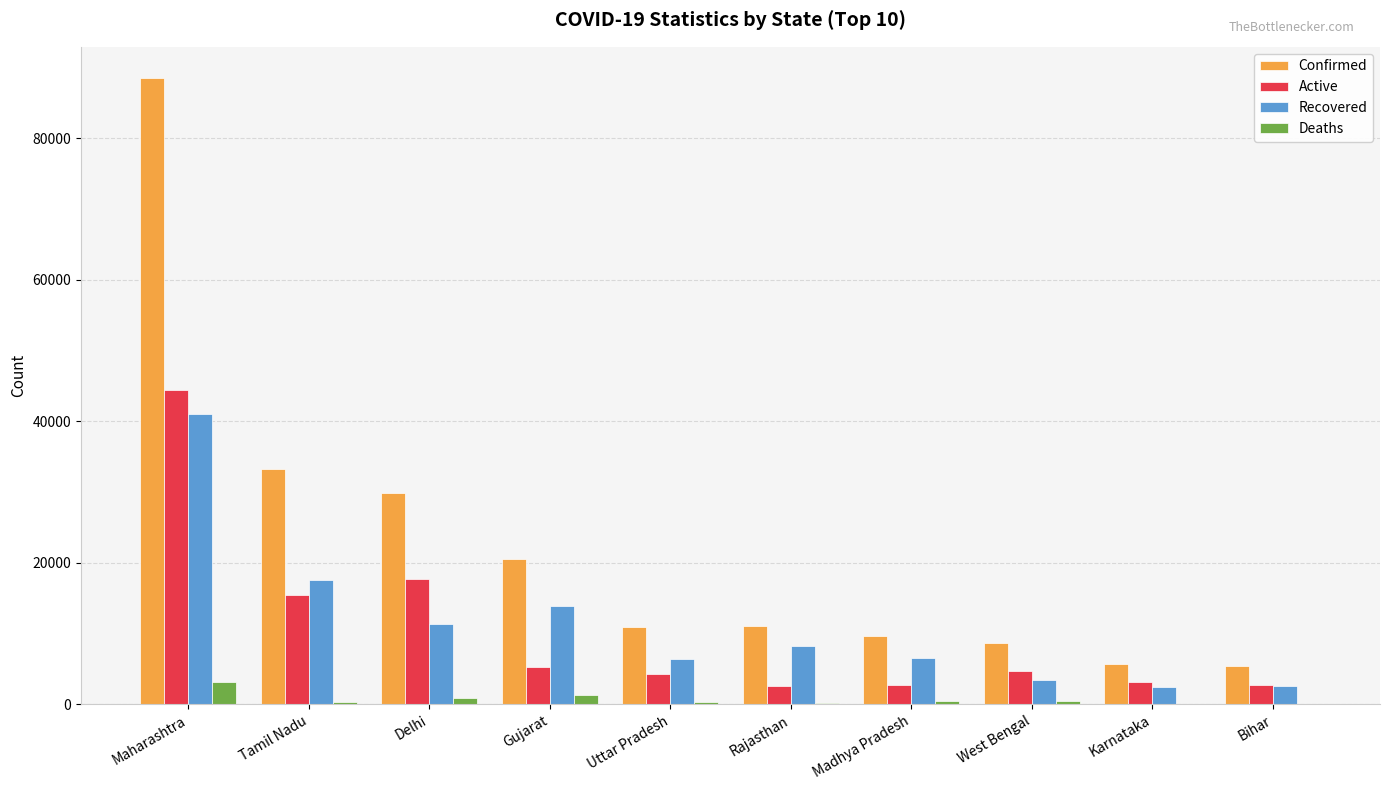

What is the greatest value displayed?

88529